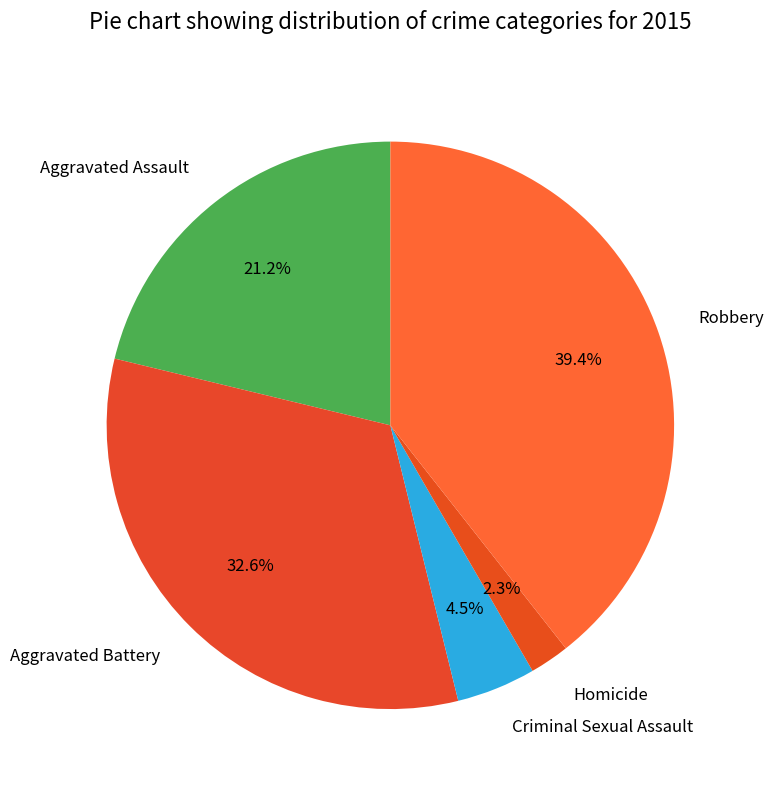

Is Aggravated Battery the majority of the pie?

No